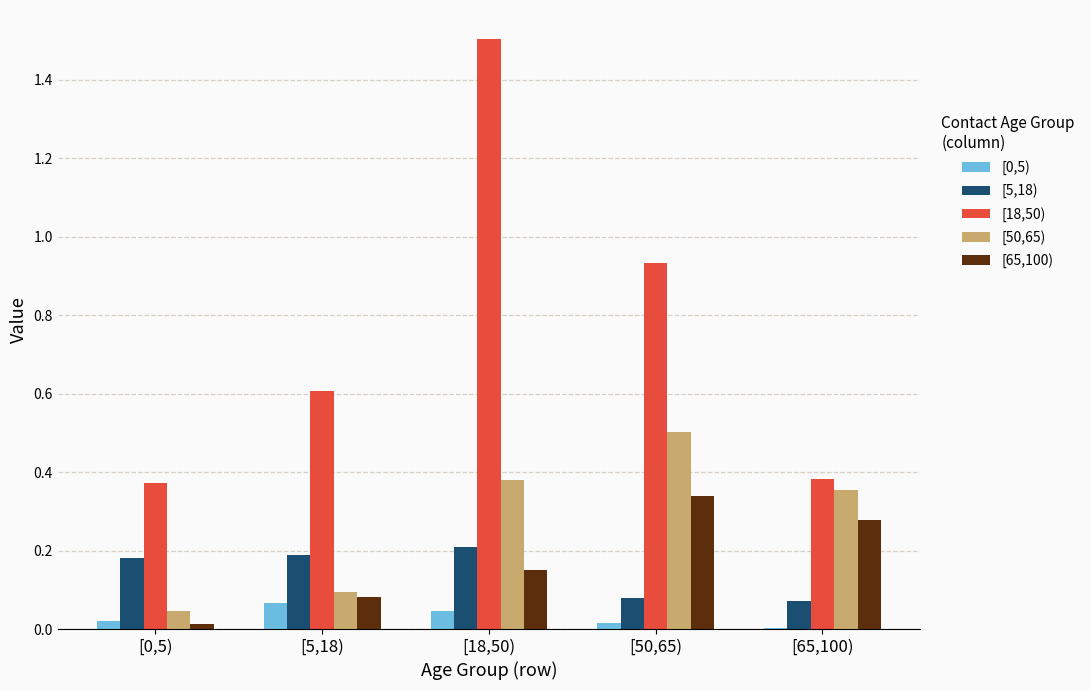

What is the sum of all [5,18) values?

0.7